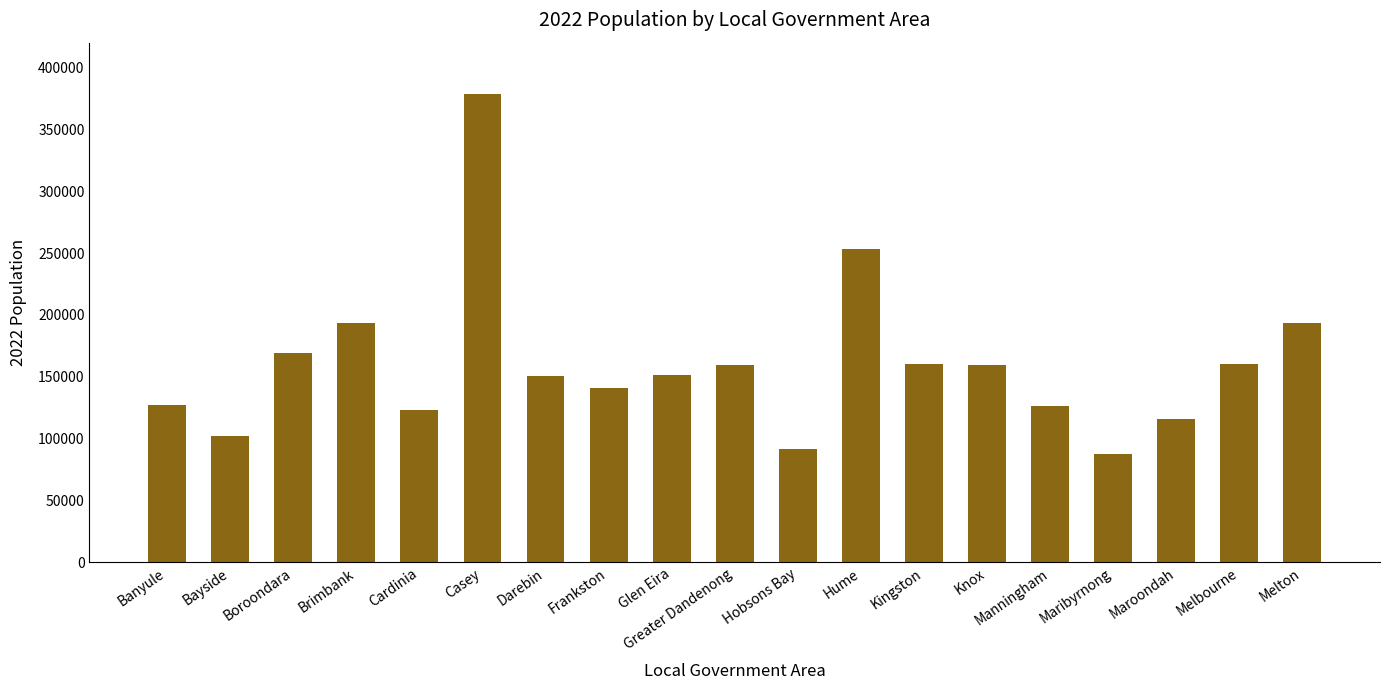

What is the ratio of the value at Maribyrnong to the value at Bayside?

0.9